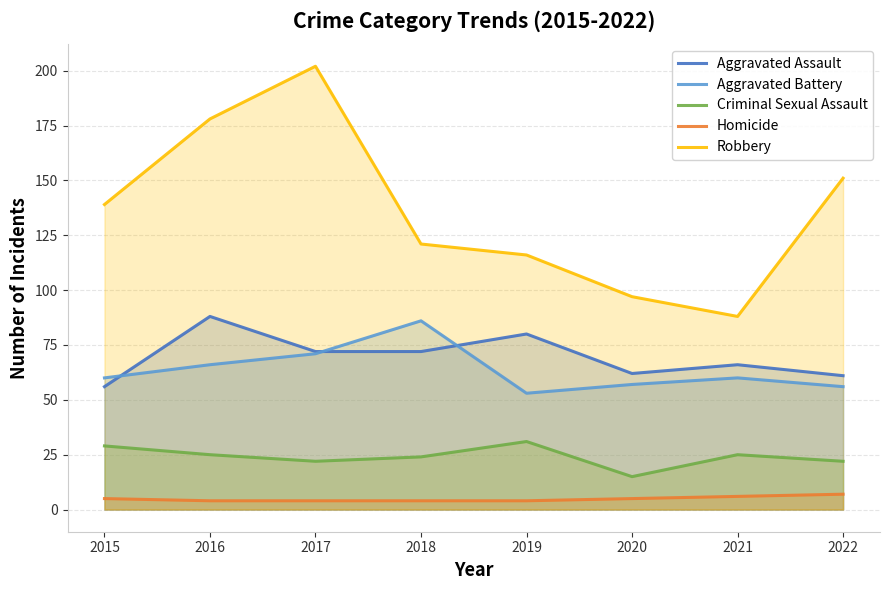

What is the maximum value shown in the chart?

202